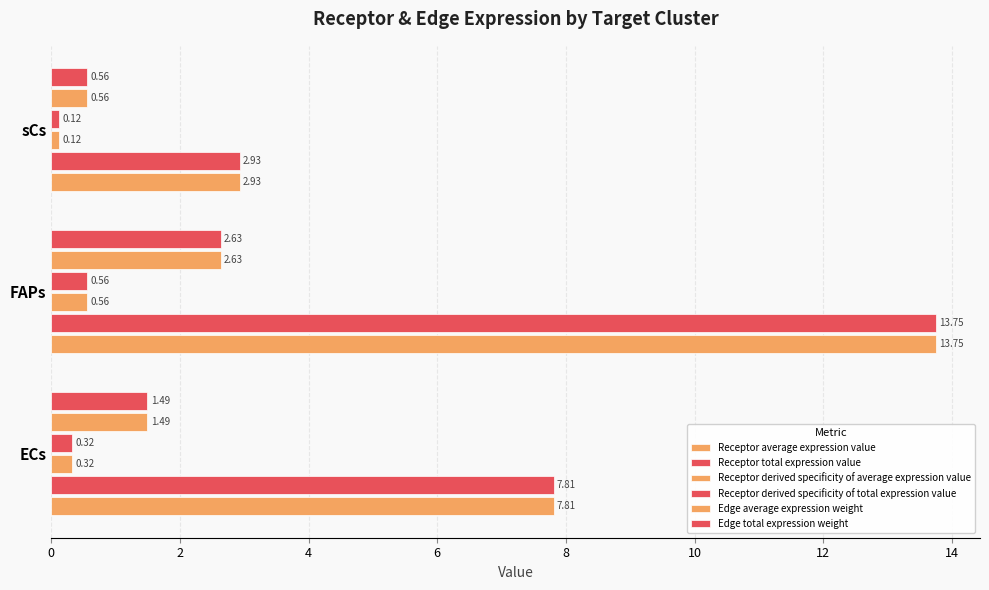

Count the number of categories in the chart.

3